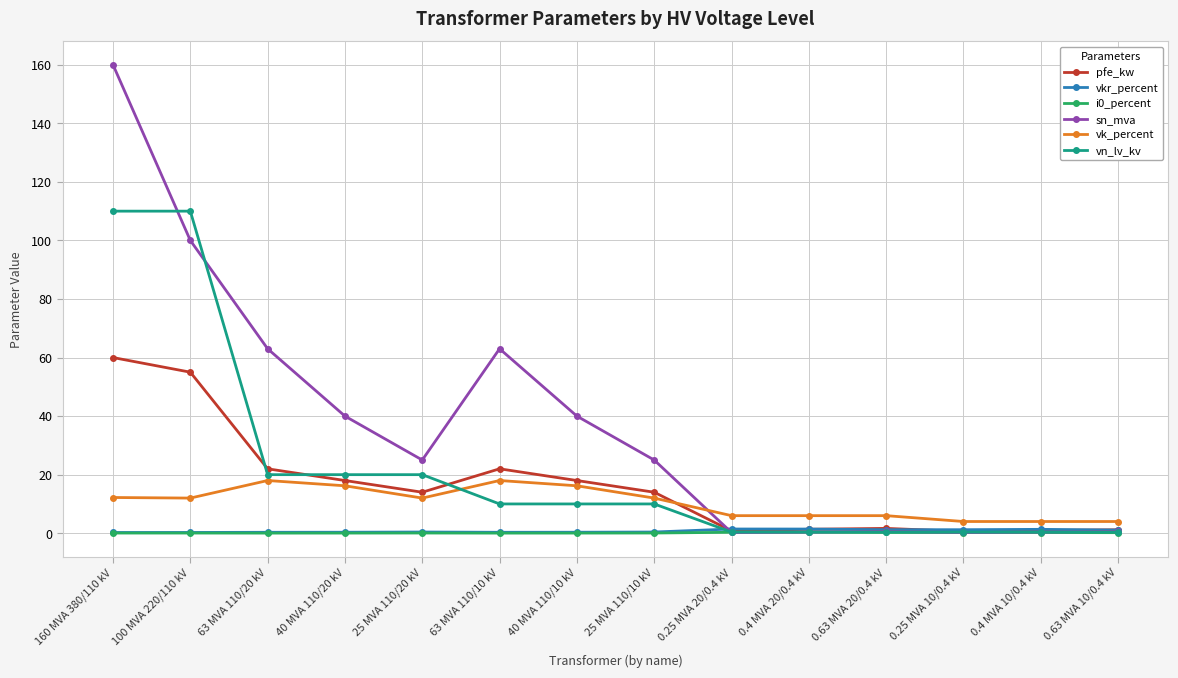

Is the value of pfe_kw at 100 MVA 220/110 kV greater than the value of vn_lv_kv at 63 MVA 110/20 kV?

Yes